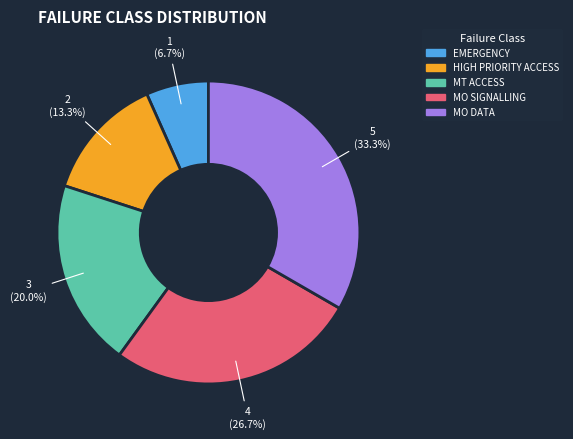

Which category has the biggest portion of the pie?

MO DATA